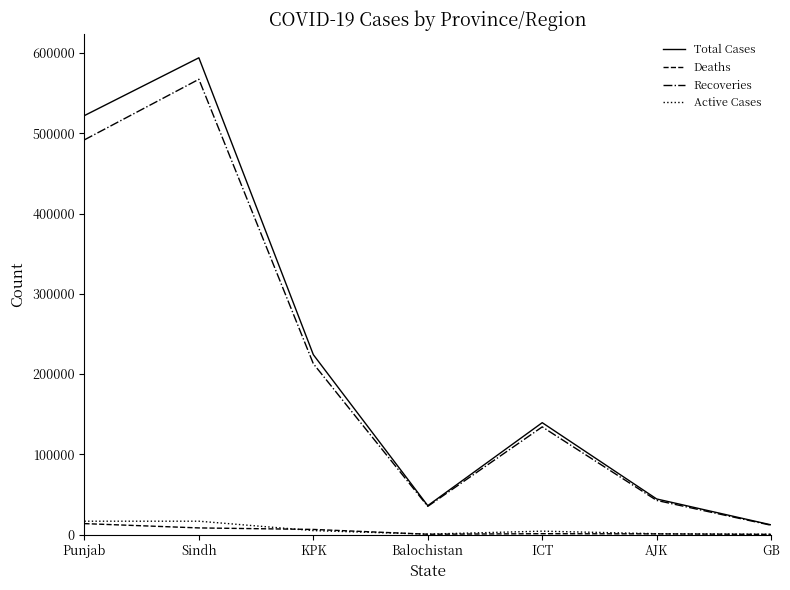

Count the number of categories in the chart.

7